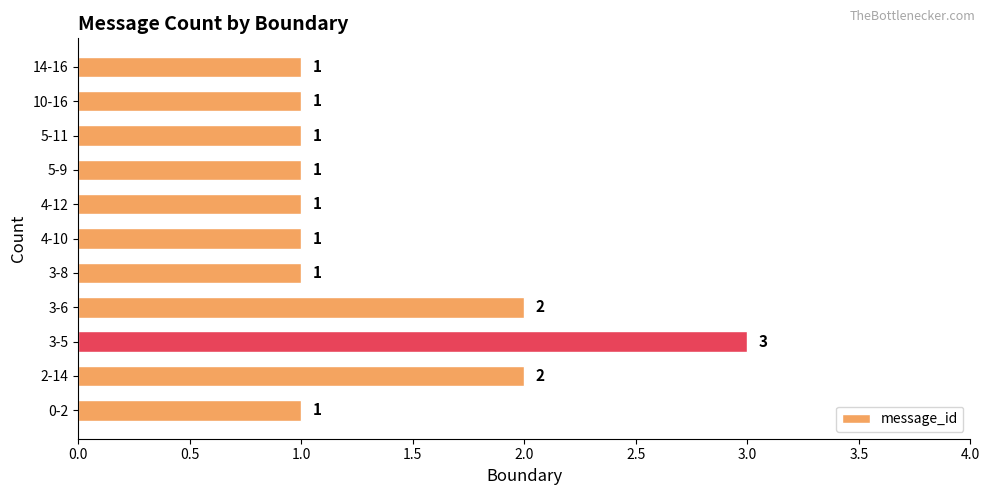

Are the bars horizontal?

Yes